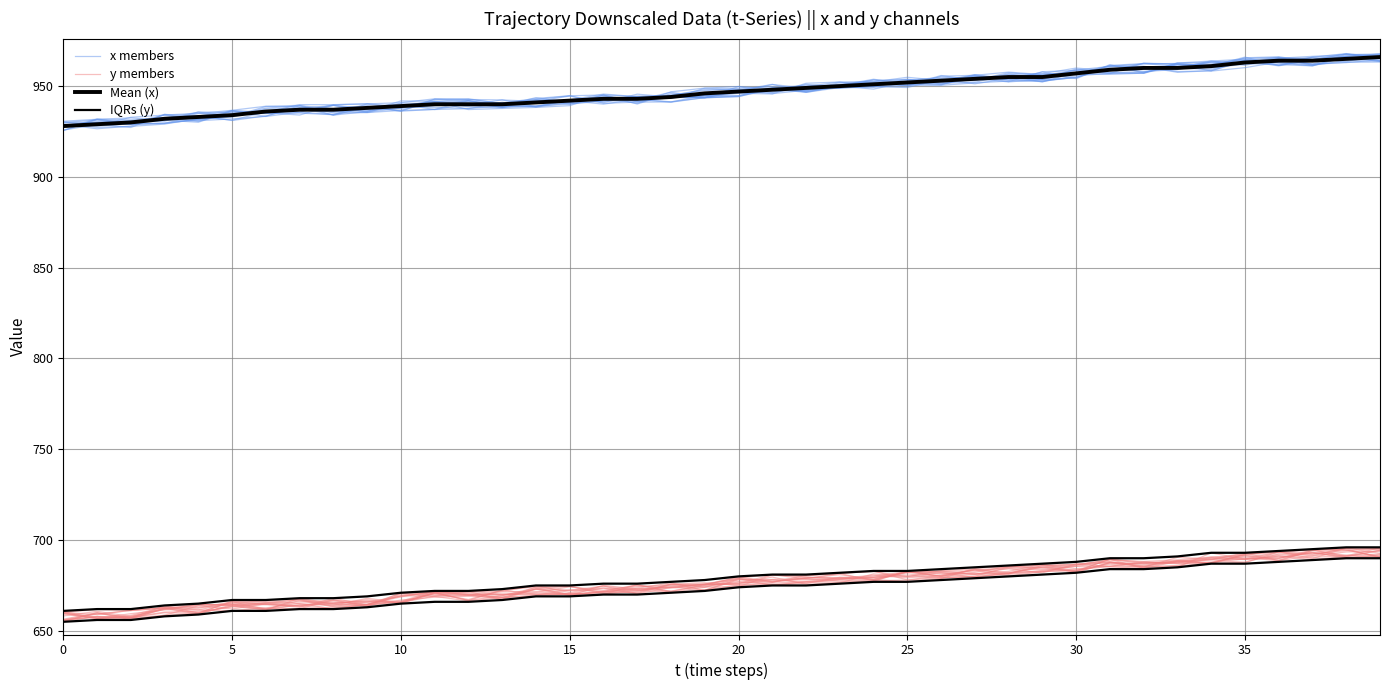

Reading left to right, extract all data points from this chart.

x members: 927.2	931.7	931.4	932.6	930.9	931.9	933.3	939.2	937.6	939.2	936.1	942.8	942.0	938.3	939.1	940.1	941.8	943.1	943.6	944.7	947.7	945.8	947.8	949.2	950.7	953.7	951.2	954.1	955.6	952.3	957.6	957.0	957.4	962.7	963.8	964.9	962.8	961.6	966.1	965.6
y members: 656.0	657.7	657.1	658.5	659.7	663.8	662.2	664.2	665.0	667.1	665.2	670.8	669.8	667.5	674.2	674.5	670.4	671.7	675.8	676.5	675.1	676.3	677.2	678.9	680.7	679.2	680.8	683.5	680.2	682.5	686.3	689.4	687.1	688.2	687.6	689.7	691.2	690.5	691.6	692.3
Mean (x): 928.0	929.0	930.0	932.0	933.0	934.0	936.0	937.0	937.0	938.0	939.0	940.0	940.0	940.0	941.0	942.0	943.0	943.0	944.0	946.0	947.0	948.0	949.0	950.0	951.0	952.0	953.0	954.0	955.0	955.0	957.0	959.0	960.0	960.0	961.0	963.0	964.0	964.0	965.0	966.0
IQRs (y): 661.0	662.0	662.0	664.0	665.0	667.0	667.0	668.0	668.0	669.0	671.0	672.0	672.0	673.0	675.0	675.0	676.0	676.0	677.0	678.0	680.0	681.0	681.0	682.0	683.0	683.0	684.0	685.0	686.0	687.0	688.0	690.0	690.0	691.0	693.0	693.0	694.0	695.0	696.0	696.0